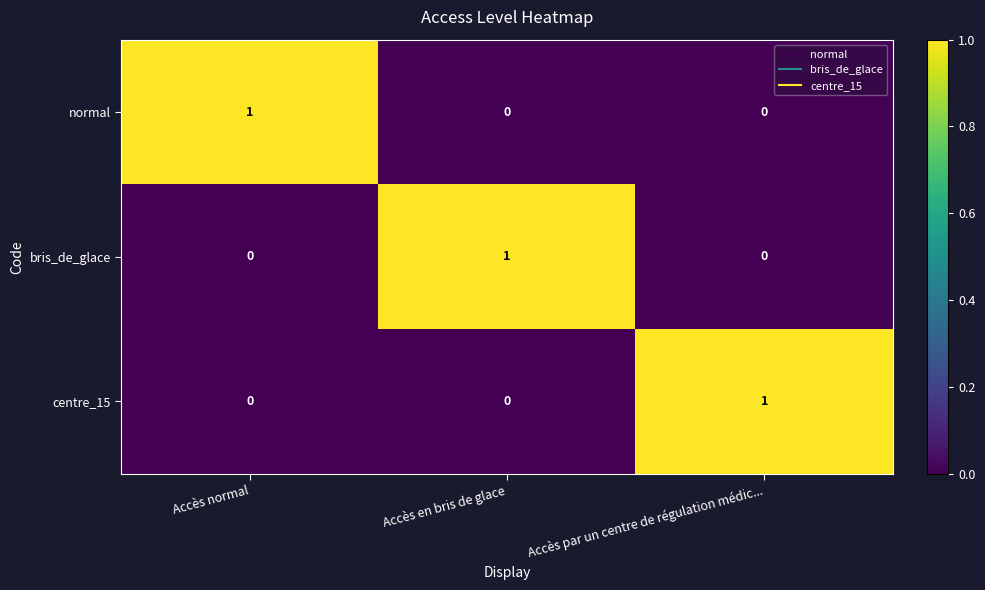

Which category has the highest value in the bris_de_glace series?

Accès en bris de glace